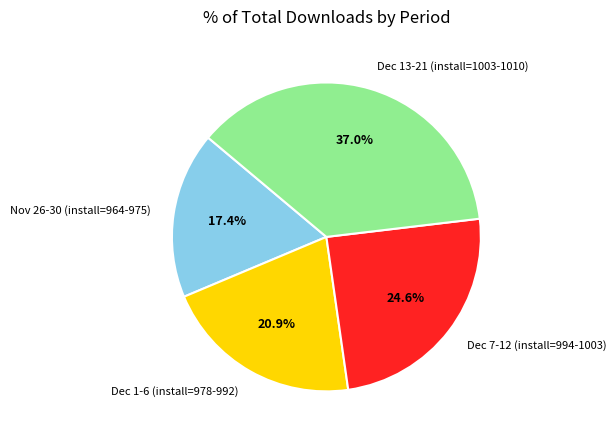

Do Dec 13-21 (install=1003-1010) and Dec 7-12 (install=994-1003) together represent more than half of the pie?

Yes